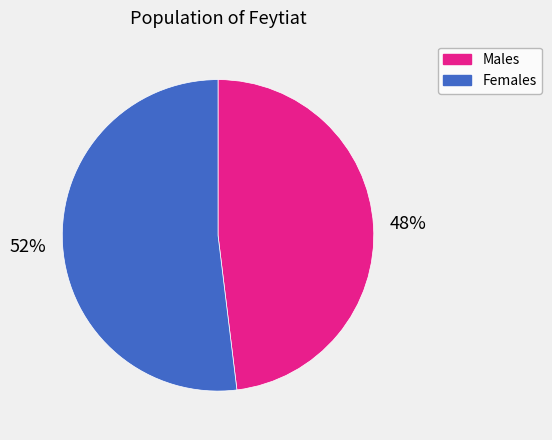

To the nearest percent, what is the difference between the largest and smallest slice percentages?

4%